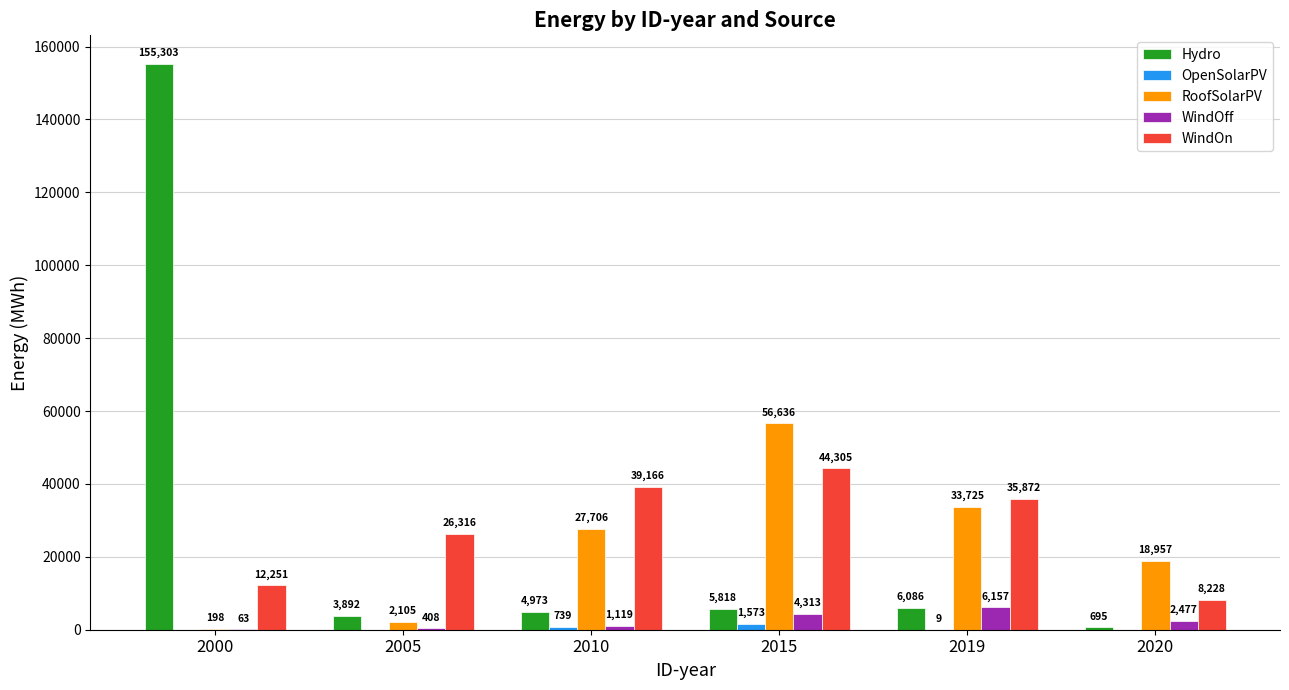

Which series changed the most between 2015 and 2019?

RoofSolarPV